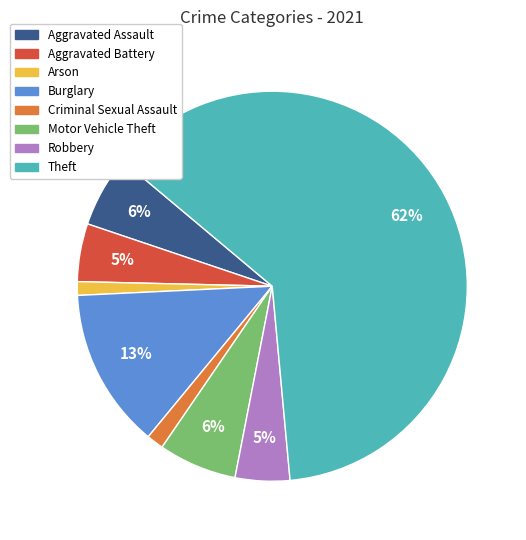

To the nearest percent, what is the combined percentage of Criminal Sexual Assault and Theft?

64%